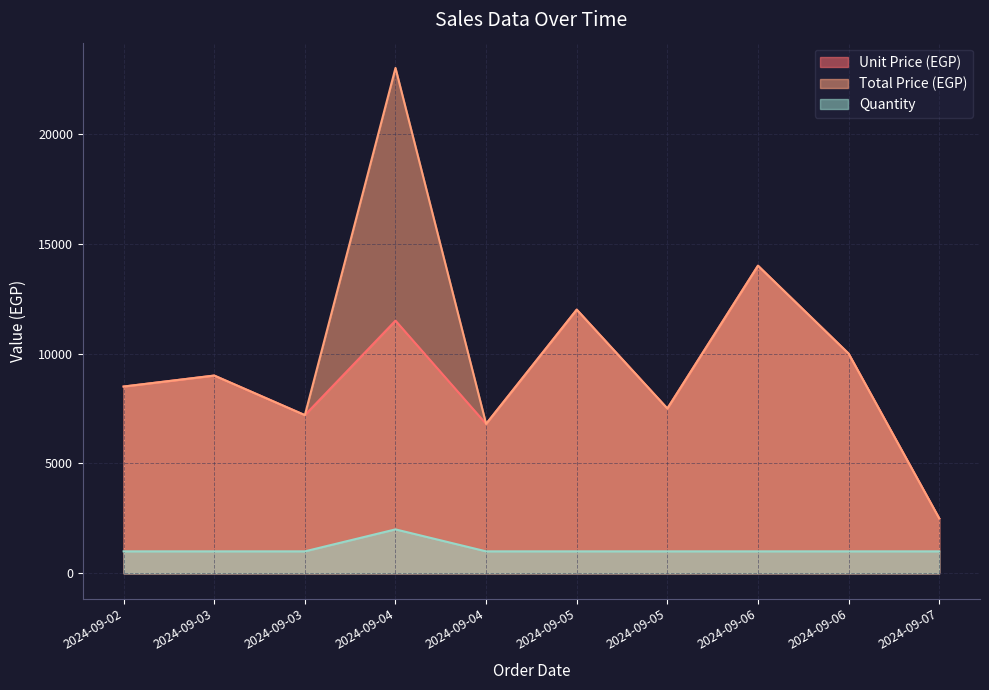

What is the average value of the Unit Price (EGP) series?

8900